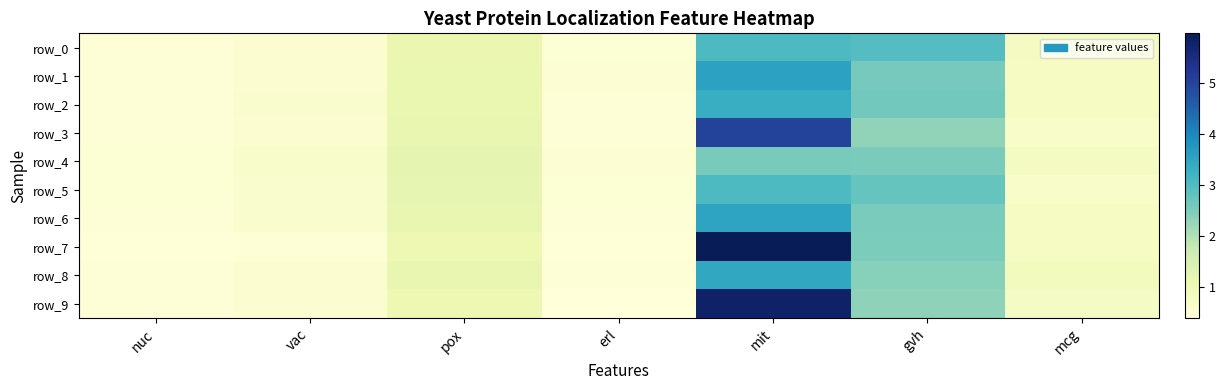

What is the average value of the row_3 series?

1.5